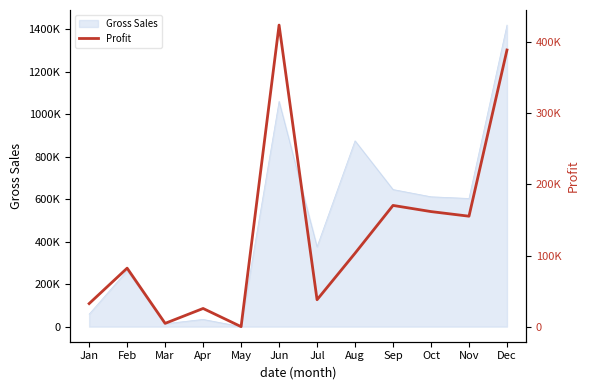

Between Feb and Sep, which is larger?

Sep